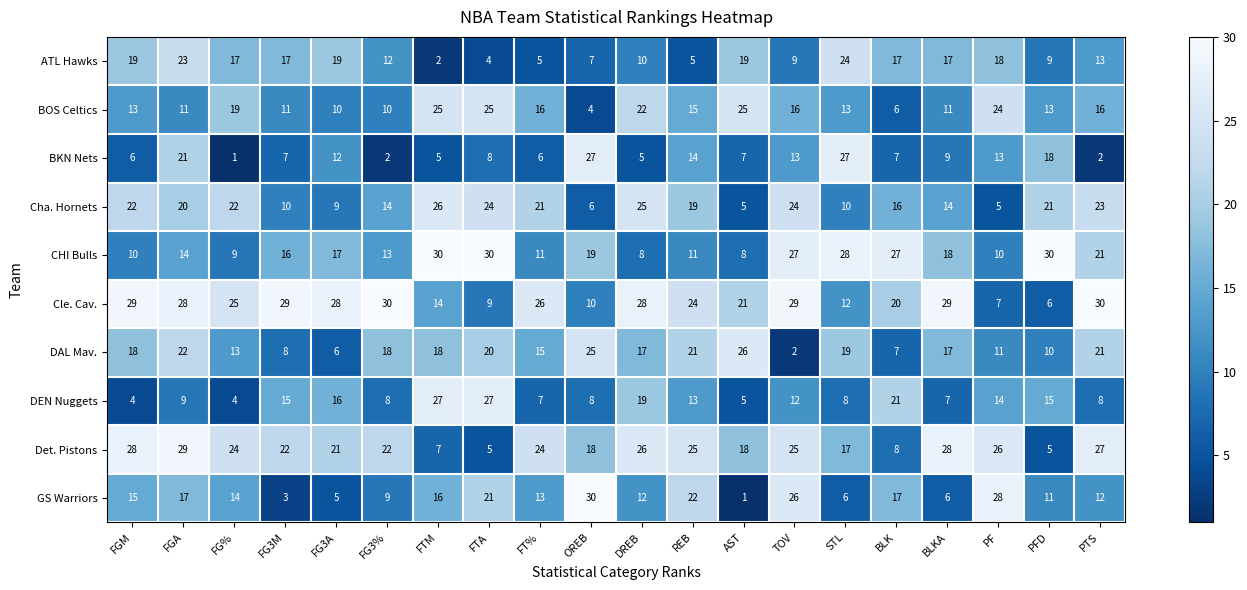

Rank the series at FGA from highest to lowest value.

Det. Pistons, Cle. Cav., ATL Hawks, DAL Mav., BKN Nets, Cha. Hornets, GS Warriors, CHI Bulls, BOS Celtics, DEN Nuggets